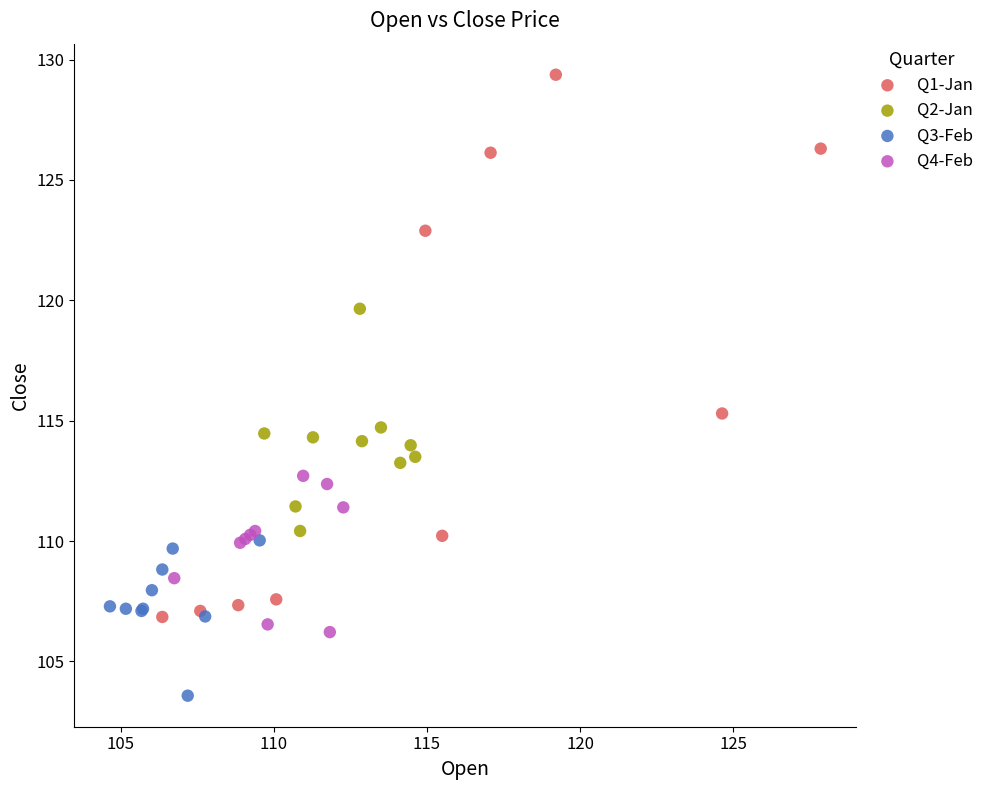

Which series contains the highest Y value?

Q1-Jan